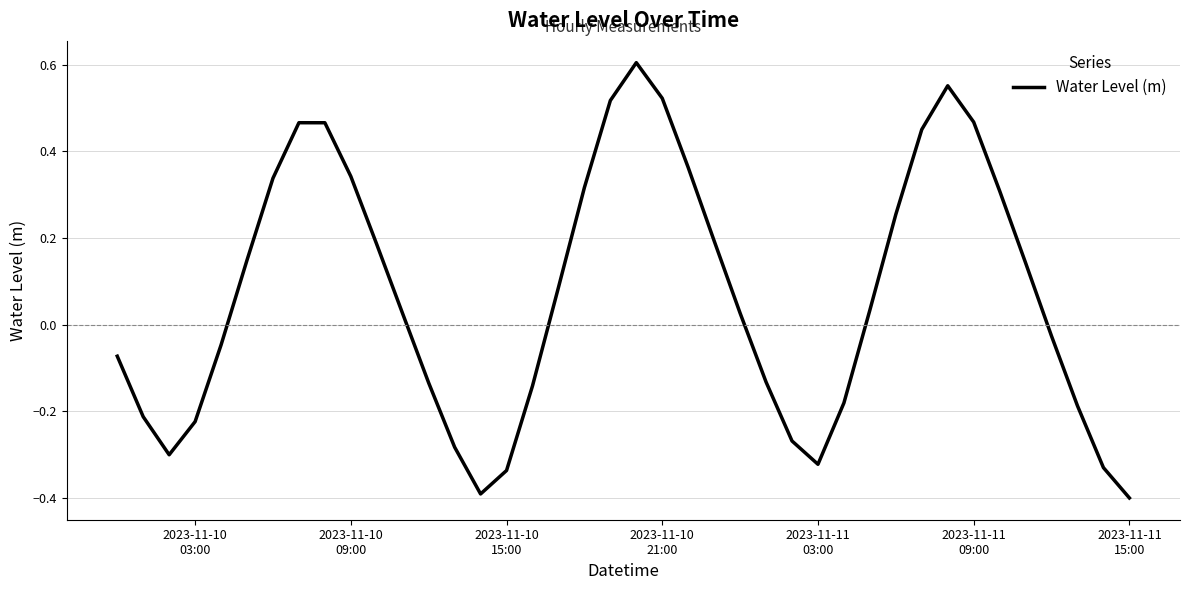

What is the difference between the maximum and minimum values?

1.0